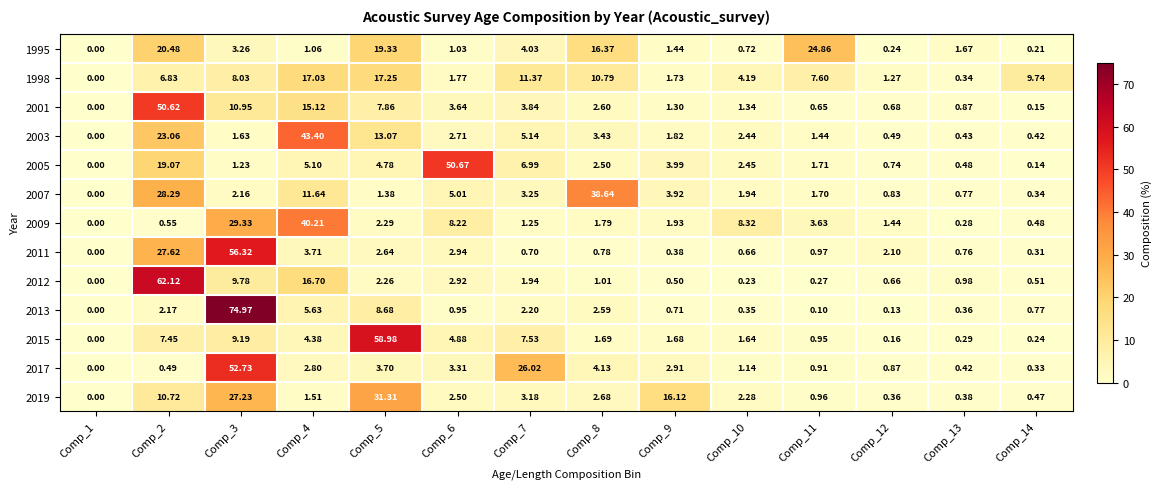

Which category has the lowest value across all series?

Comp_1